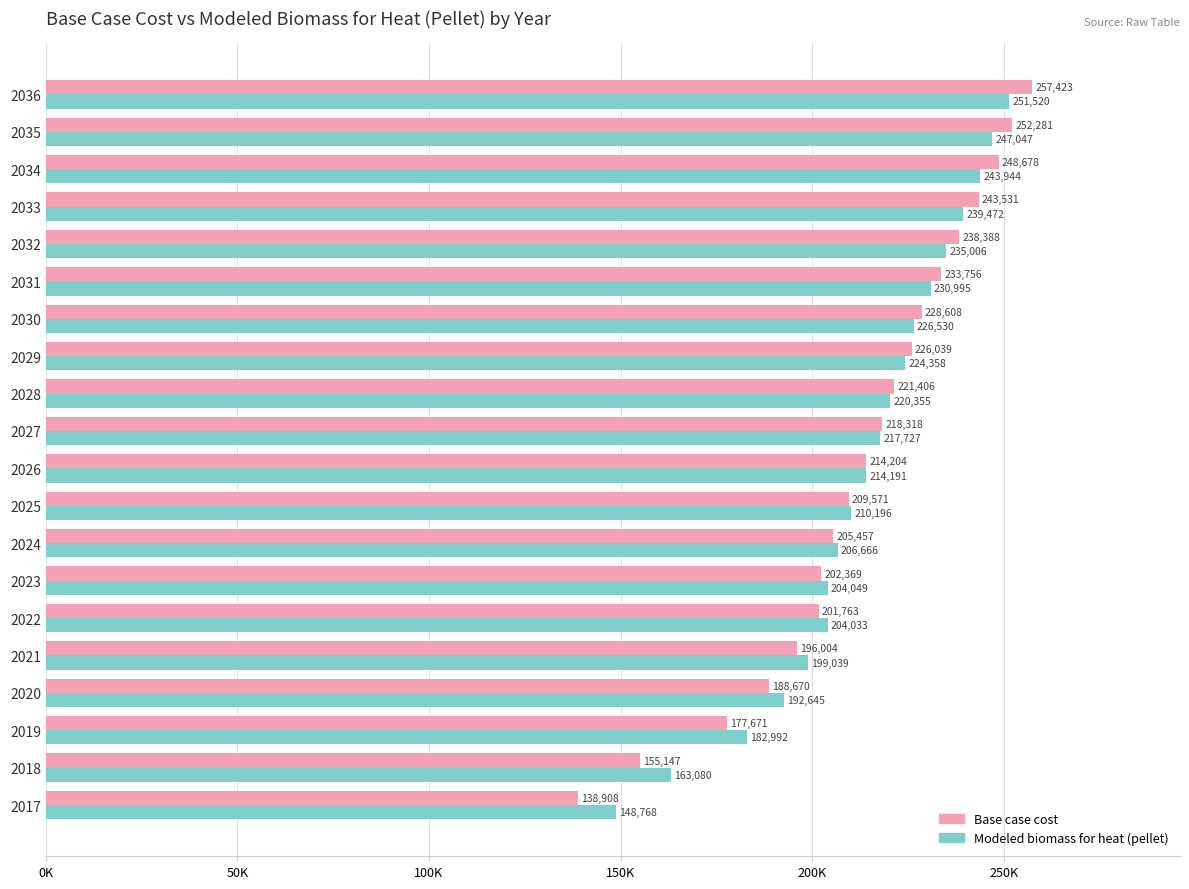

What are all the series names shown in the legend?

Base case cost, Modeled biomass for heat (pellet)